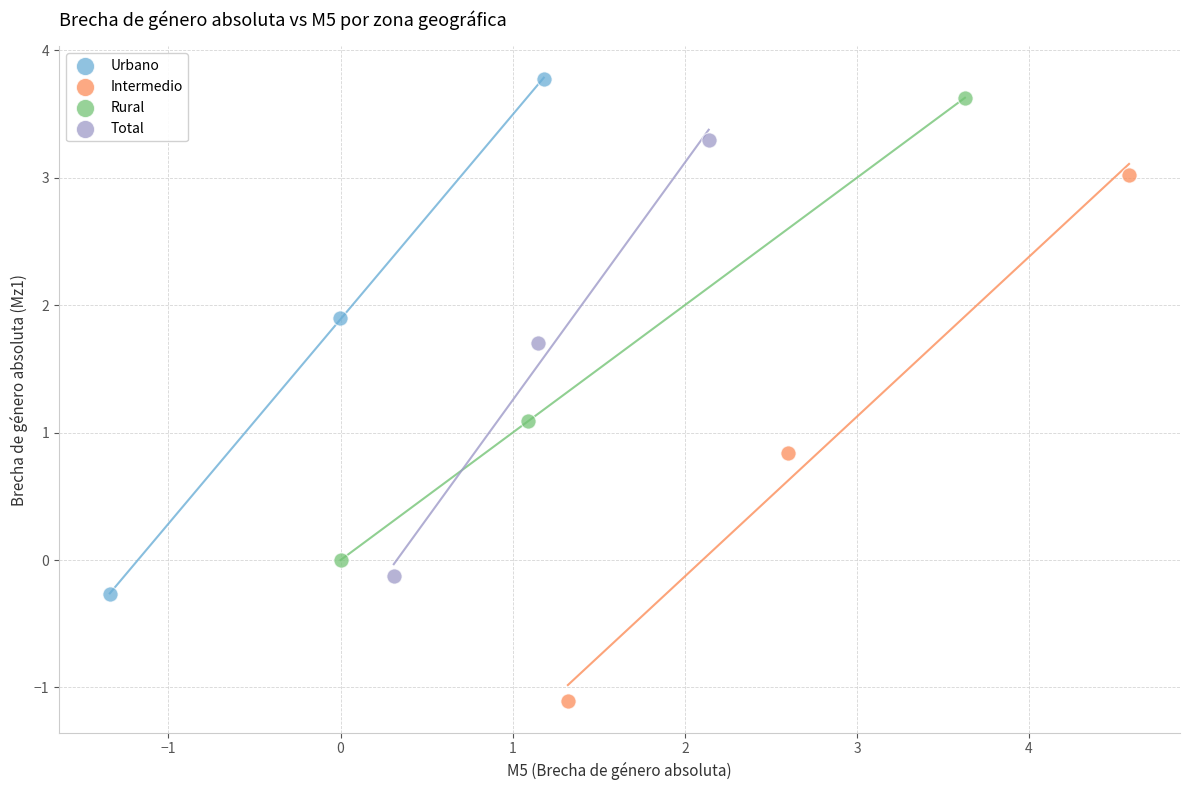

Which series contains the highest Y value?

Urbano